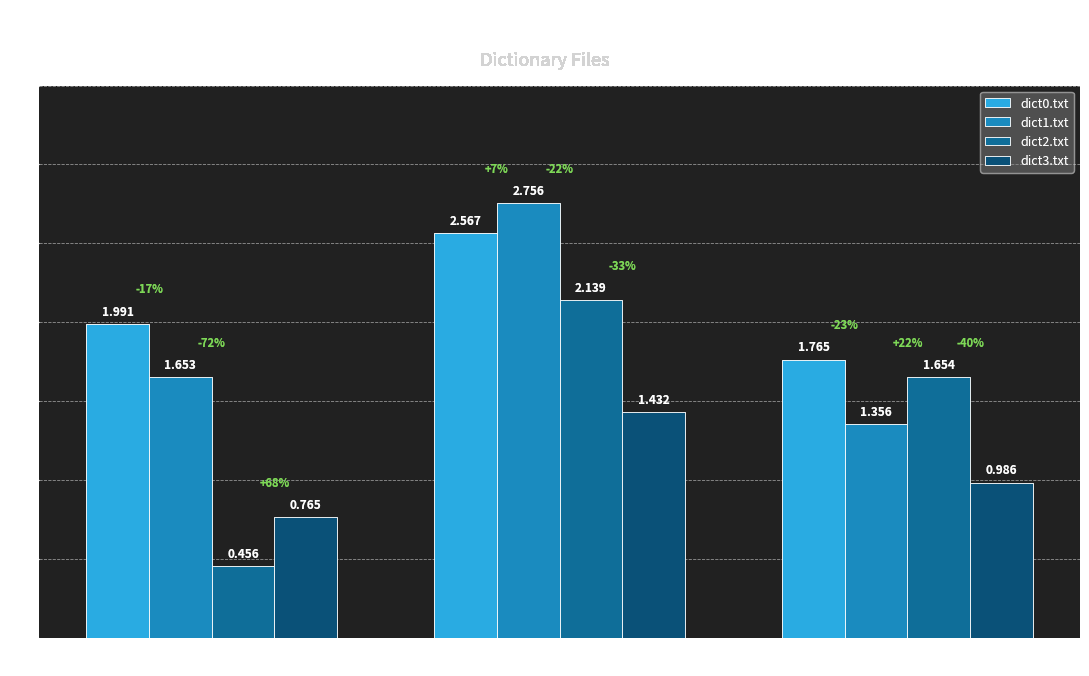

At which category is the sum across all series the highest?

Tolkien.txt